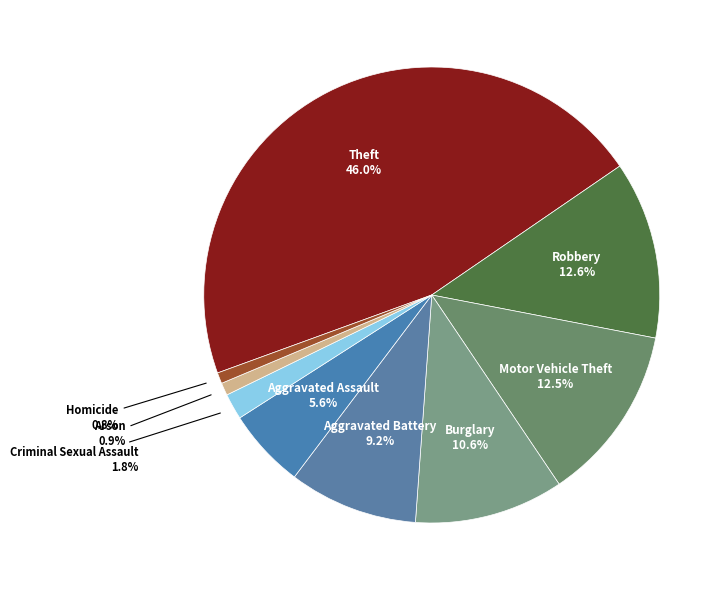

Does Homicide represent more than half of the total?

No